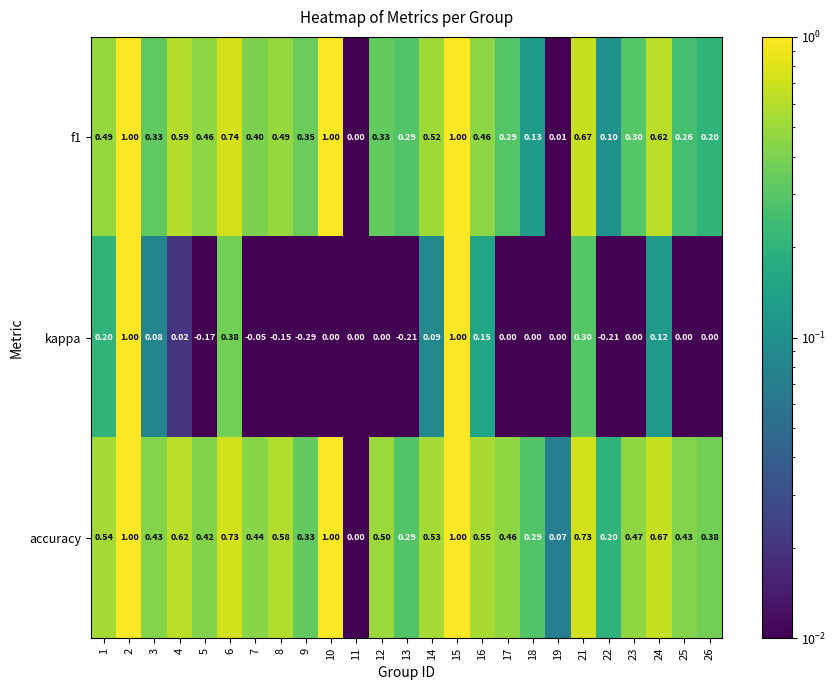

Which series has the widest spread of values?

kappa